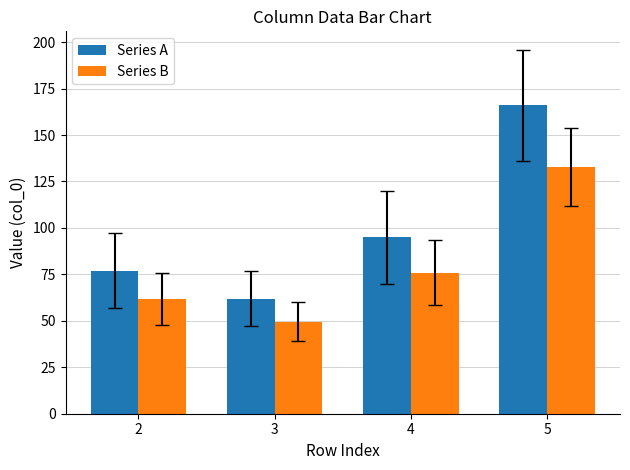

What are all the series names shown in the legend?

Series A, Series B